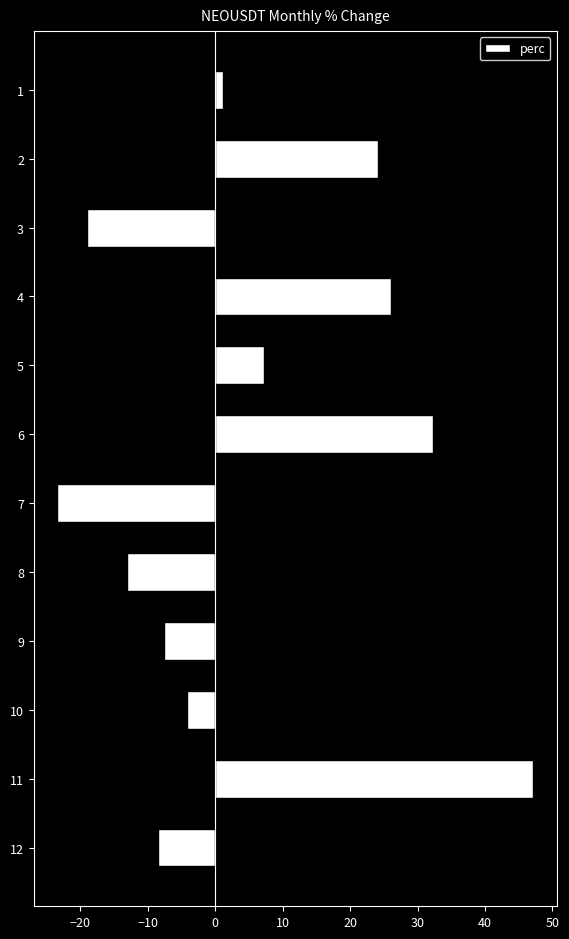

The value at 11 is -1.7. True or false?

False